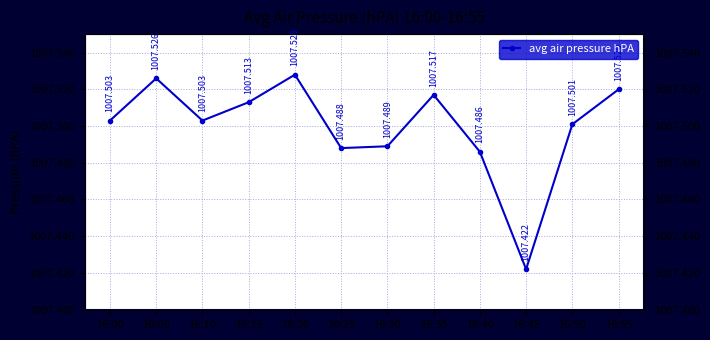

How many lines are shown in the chart?

1